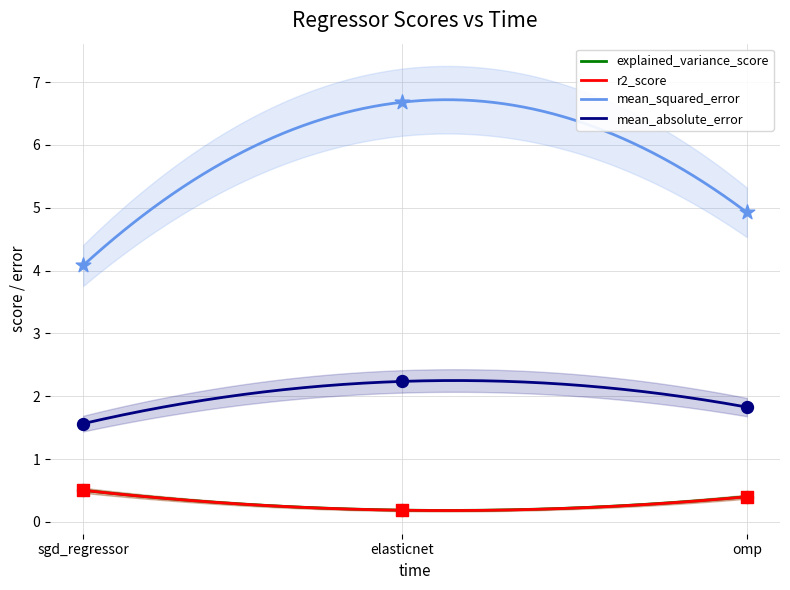

Which series contains the lowest Y value?

r2_score